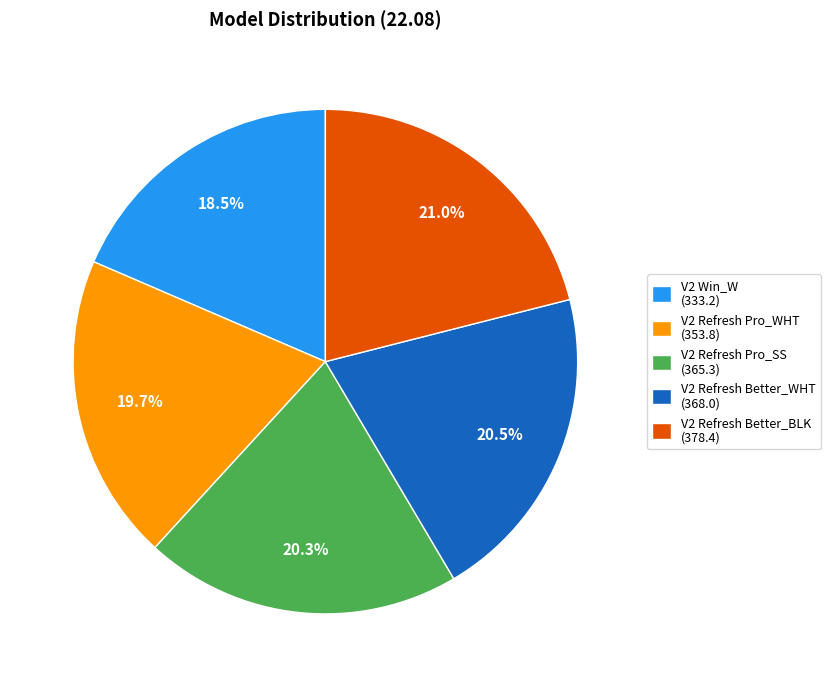

The V2 Refresh Pro_WHT slice represents 8% of the pie. True or false?

False